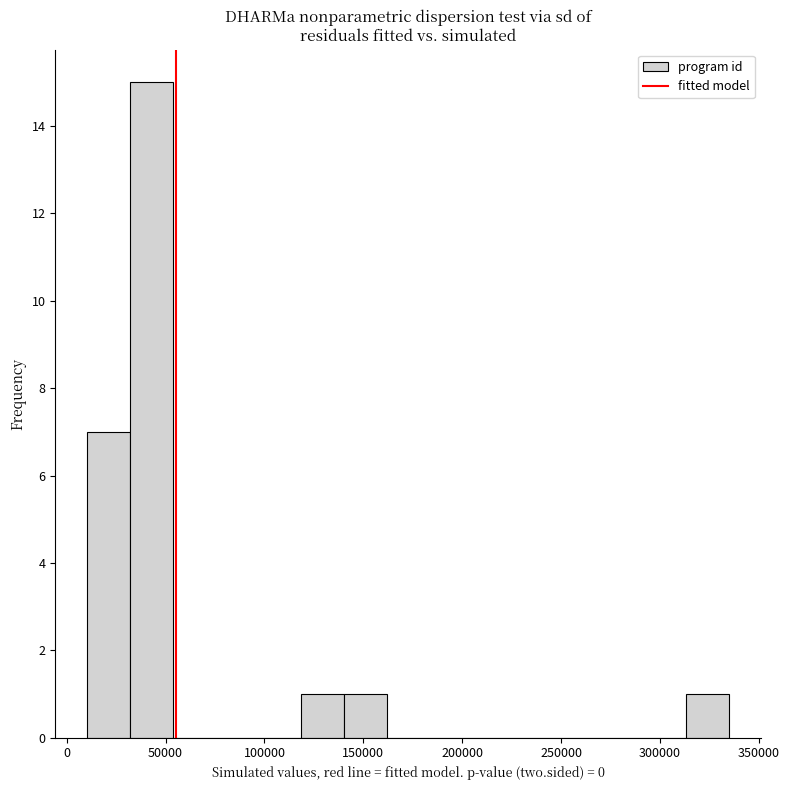

Reading left to right, transcribe this chart: for each bar, give the range it covers on the x-axis and its height. Neither the bar edges nor the heights are printed on the chart, so give them approximately, as read against the axes.

10000 to 30000: 7
30000 to 55000: 15
55000 to 75000: 0
75000 to 95000: 0
95000 to 120000: 0
120000 to 140000: 1
140000 to 160000: 1
160000 to 185000: 0
185000 to 205000: 0
205000 to 225000: 0
225000 to 250000: 0
250000 to 270000: 0
270000 to 290000: 0
290000 to 315000: 0
315000 to 335000: 1